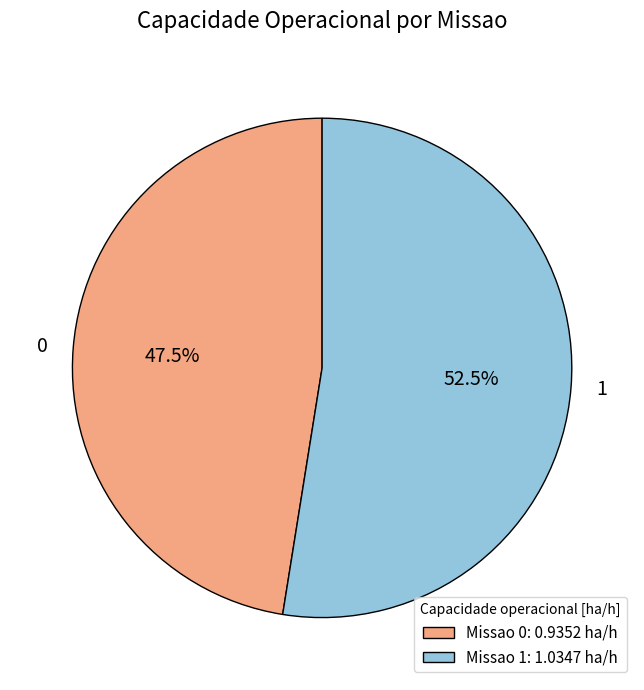

Is there a majority slice in this chart?

Yes